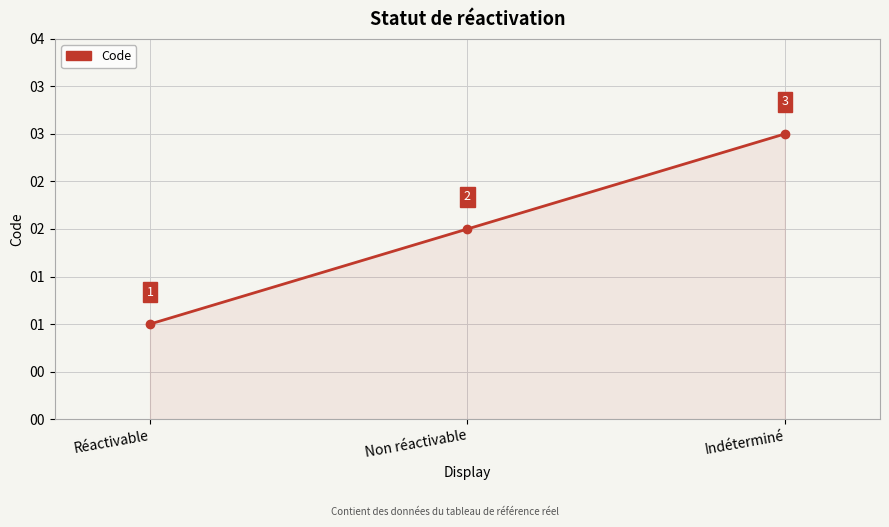

List the labels in order of value, largest first.

Indéterminé, Non réactivable, Réactivable